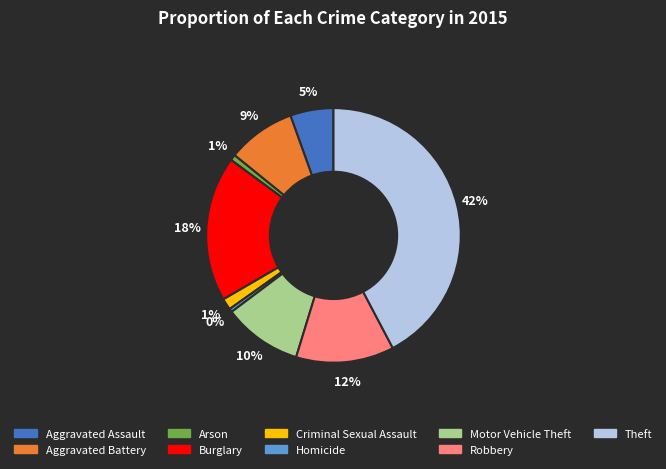

To the nearest percent, what percentage of the pie is Criminal Sexual Assault?

1%